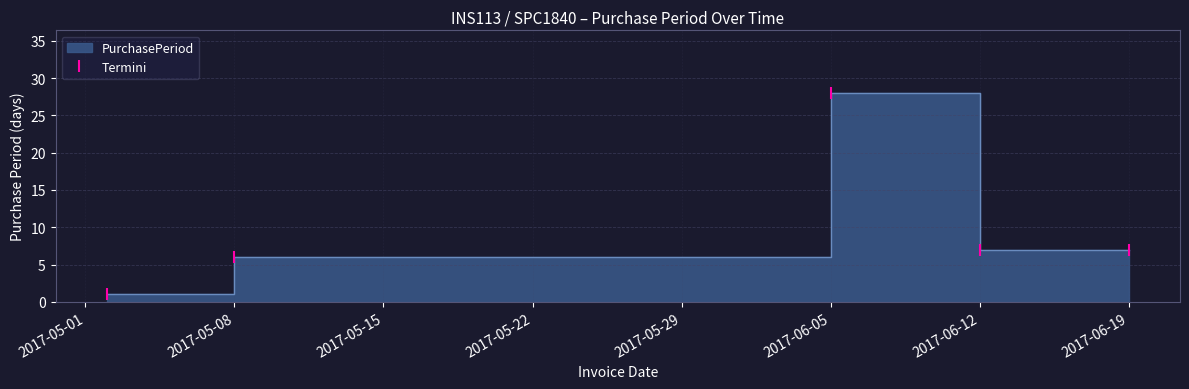

What is the value of the 1st point from the left?

1